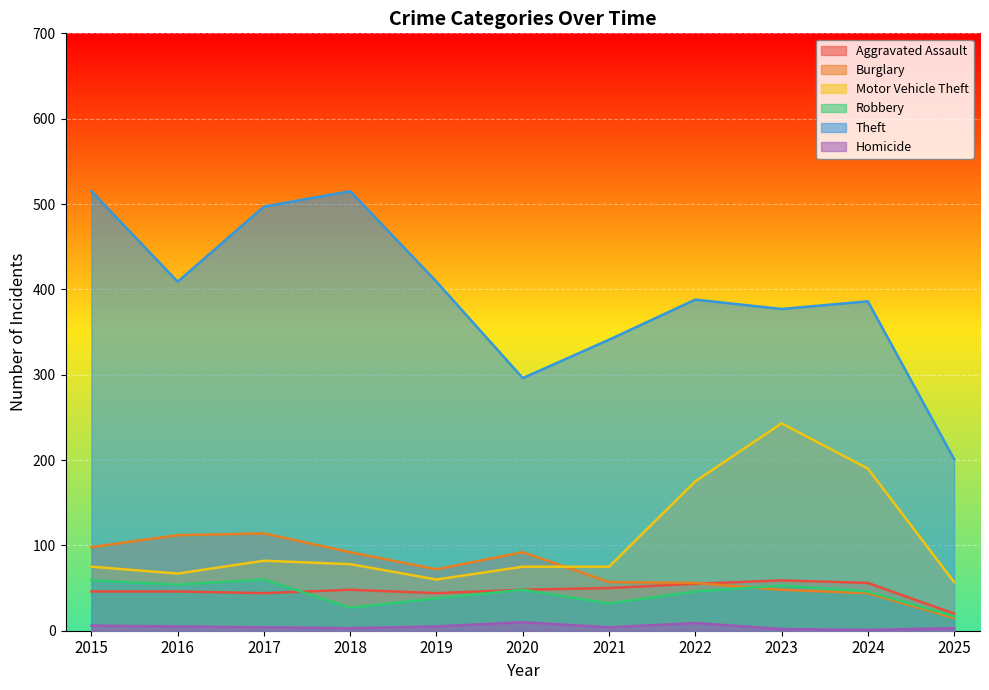

What are all the series names shown in the legend?

Aggravated Assault, Burglary, Motor Vehicle Theft, Robbery, Theft, Homicide